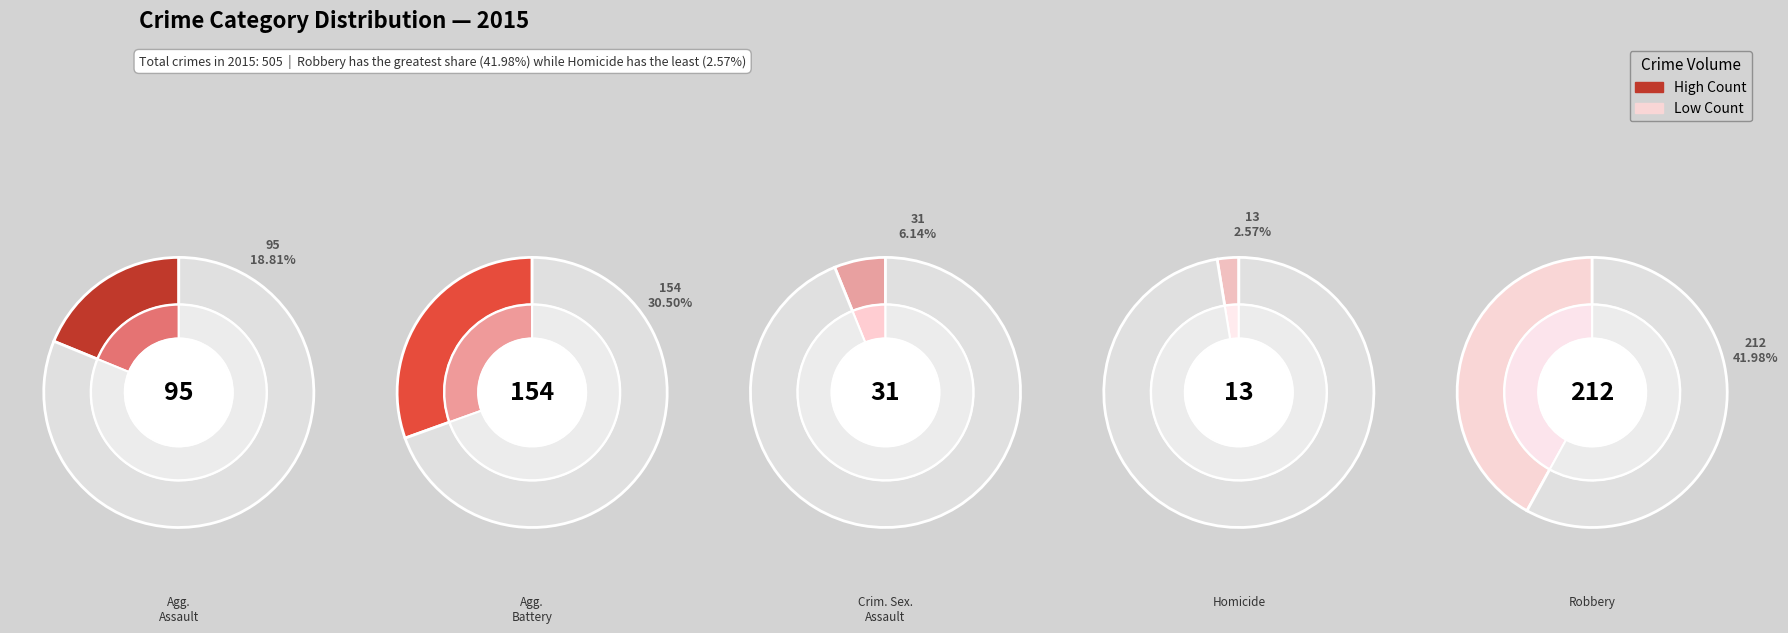

Approximately how many times larger is the value at Criminal Sexual Assault compared to Aggravated Battery?

0.2